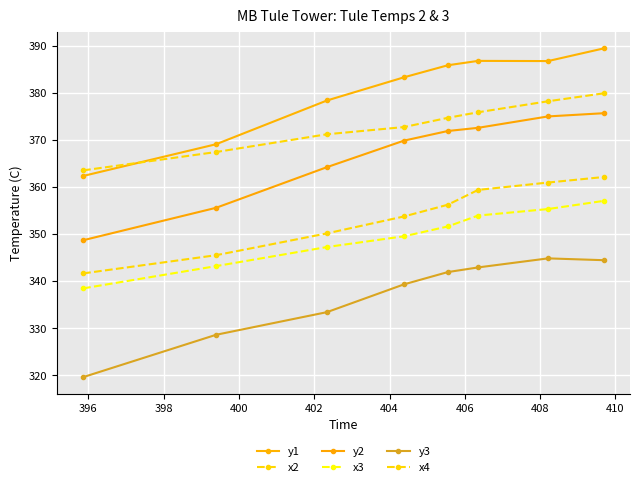

Which series has the largest total across all categories?

y1